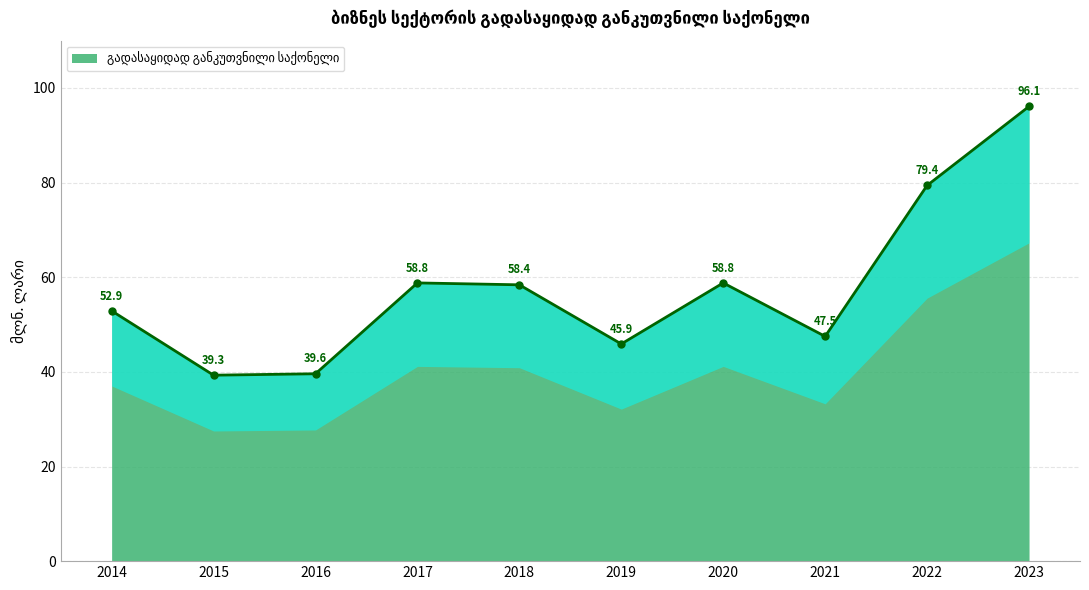

Which has a higher value, 2023 or 2021?

2023